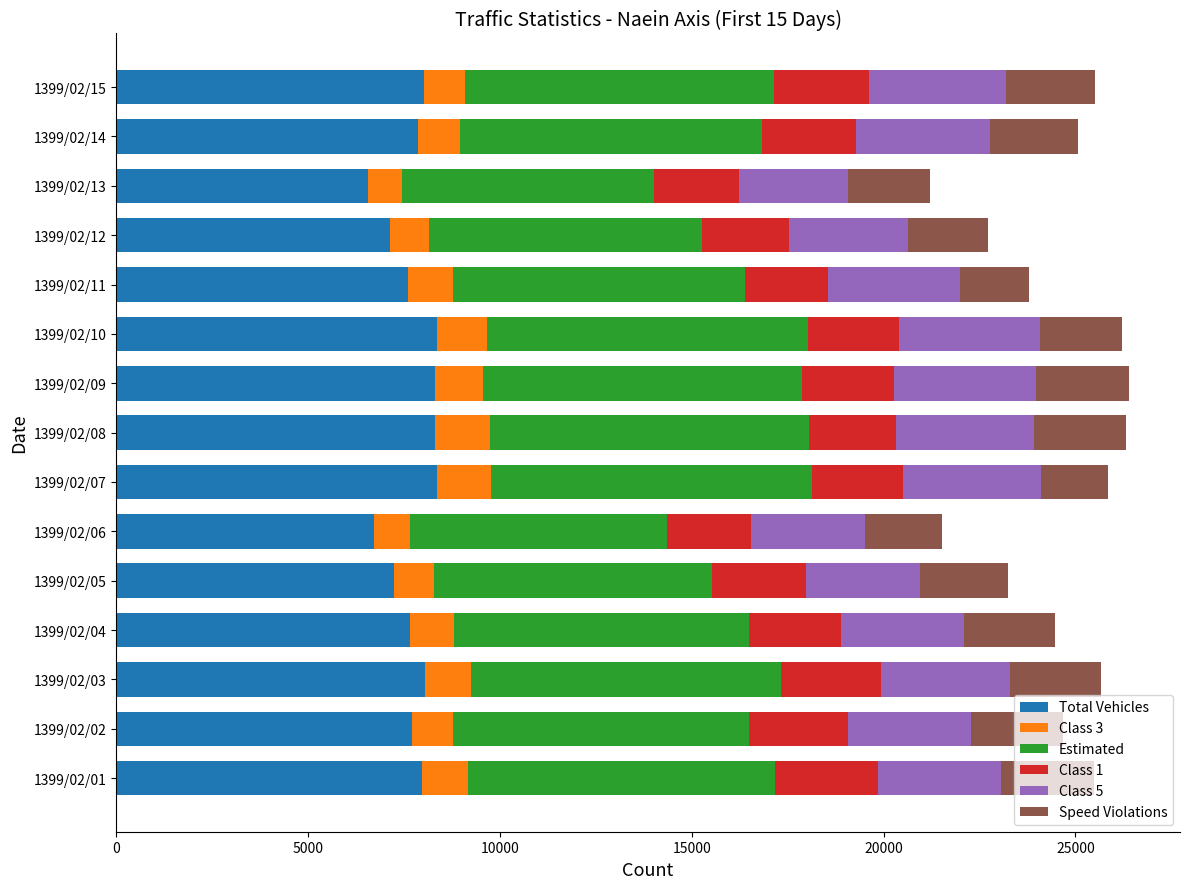

What is the highest value of the Total Vehicles series?

8371